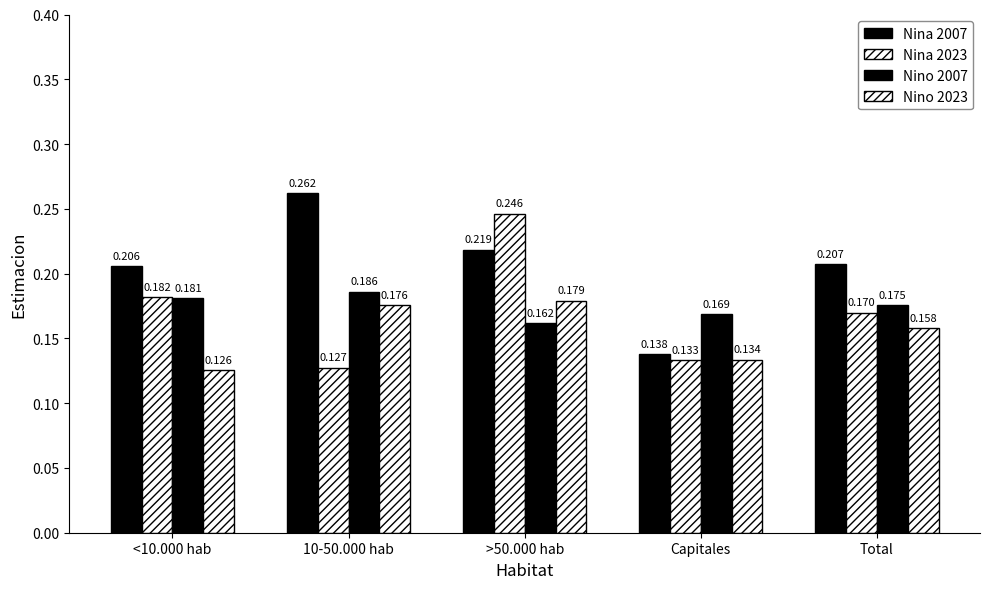

True or false: Nina 2023 has a value of 0.1 at Capitales.

True